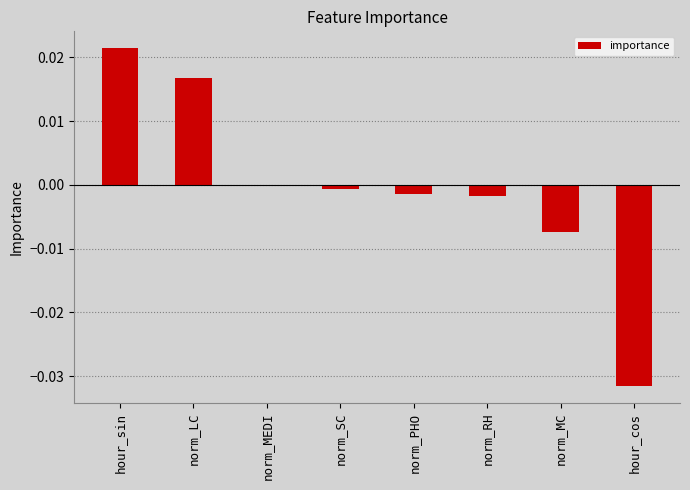

True or false: the data shows 0.0 at hour_sin.

True